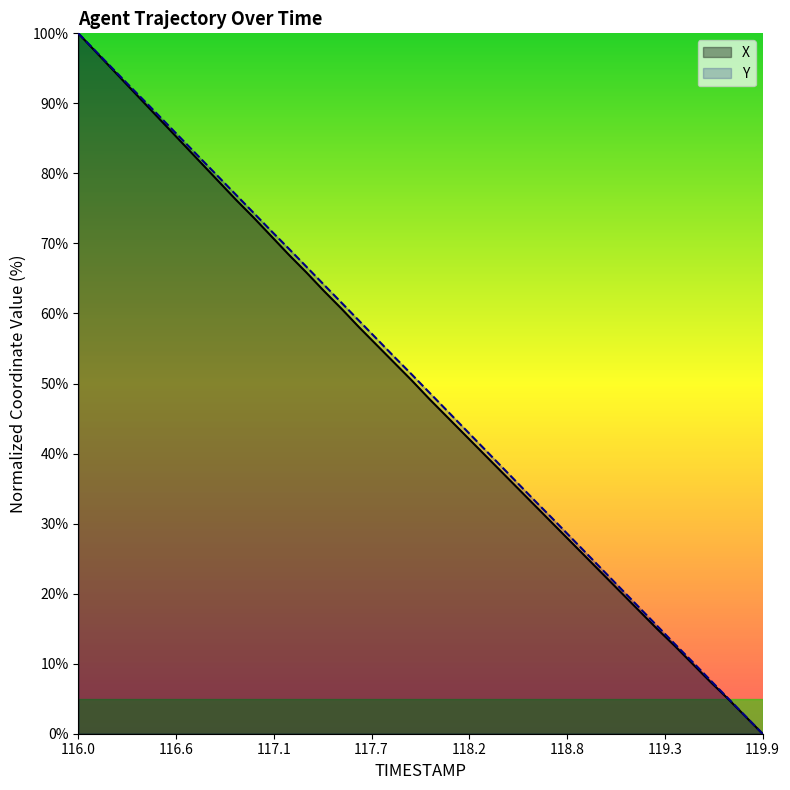

How many values in X are above zero?

39